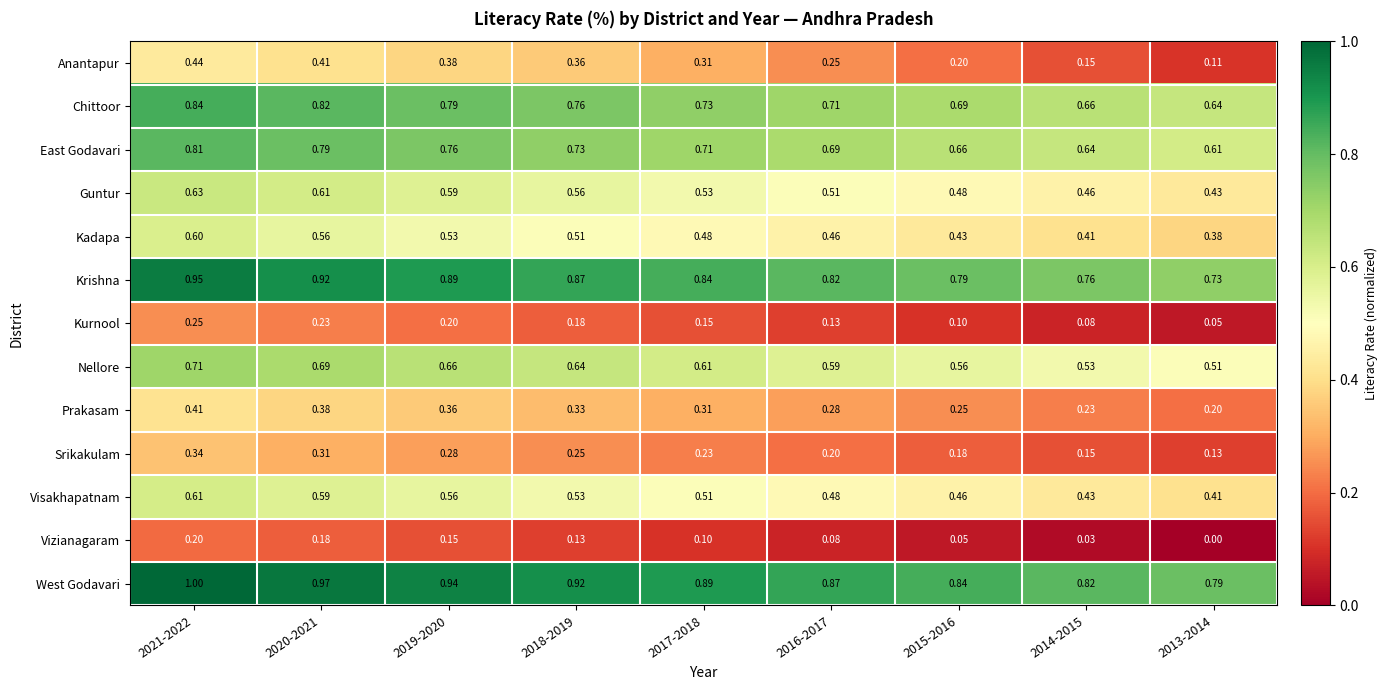

Which series changed the most between 2018-2019 and 2015-2016?

Anantapur